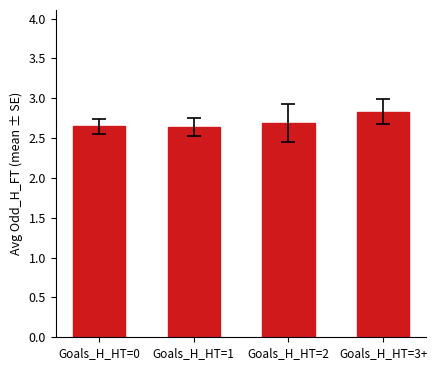

What is the maximum value shown in the chart?

2.8